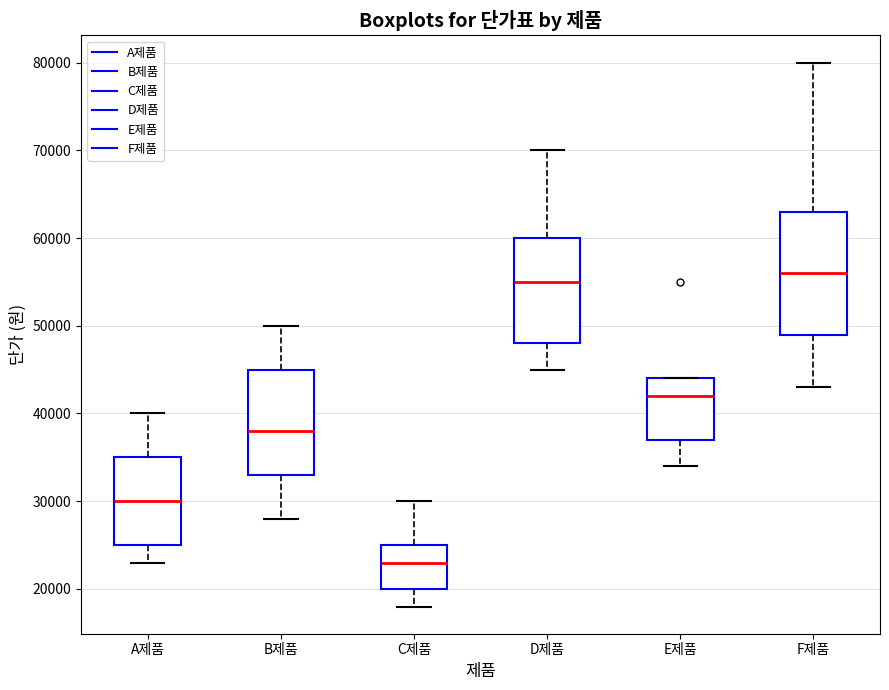

Reading left to right, transcribe this box plot: for each box, give where its median line is, the range the box spans, and where its two whiskers end, as read against the y-axis. The values are not printed on the chart, so give them approximately, as read against the axis.

A제품: median 30000, box 25000 to 35000, whiskers 23000 to 40000
B제품: median 38000, box 33000 to 45000, whiskers 28000 to 50000
C제품: median 23000, box 20000 to 25000, whiskers 18000 to 30000
D제품: median 55000, box 48000 to 60000, whiskers 45000 to 70000
E제품: median 42000, box 37000 to 44000, whiskers 34000 to 44000
F제품: median 56000, box 49000 to 63000, whiskers 43000 to 80000